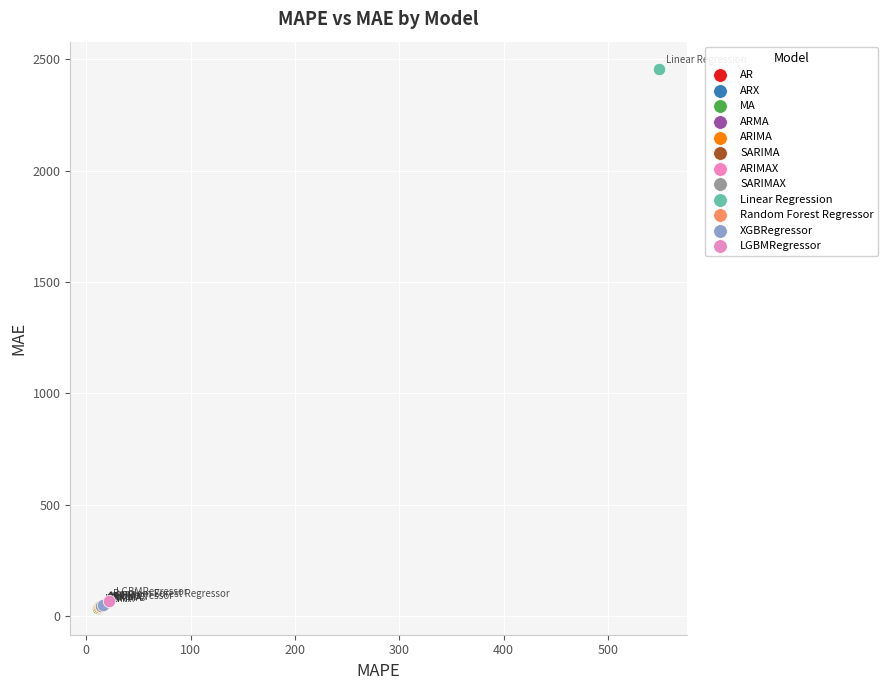

Which series reaches the maximum Y coordinate?

Linear Regression